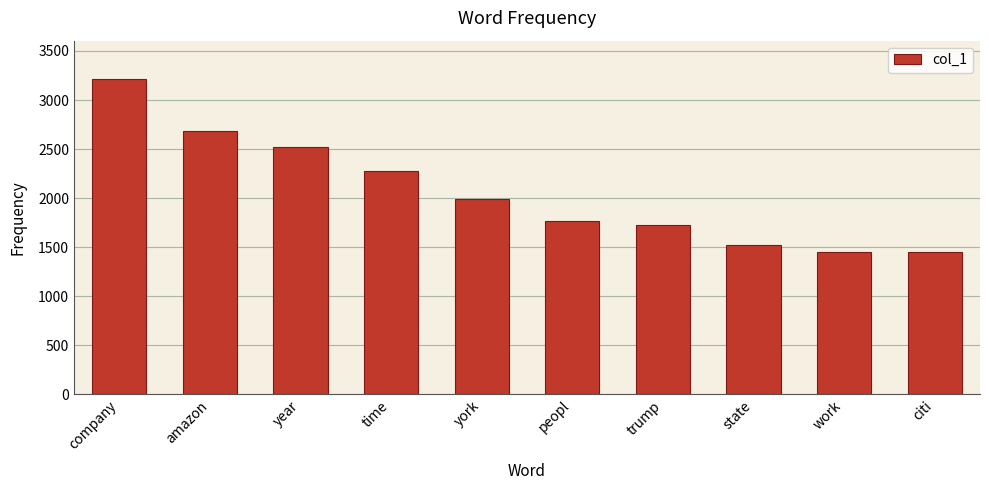

What is the change in value from york to citi?

-548